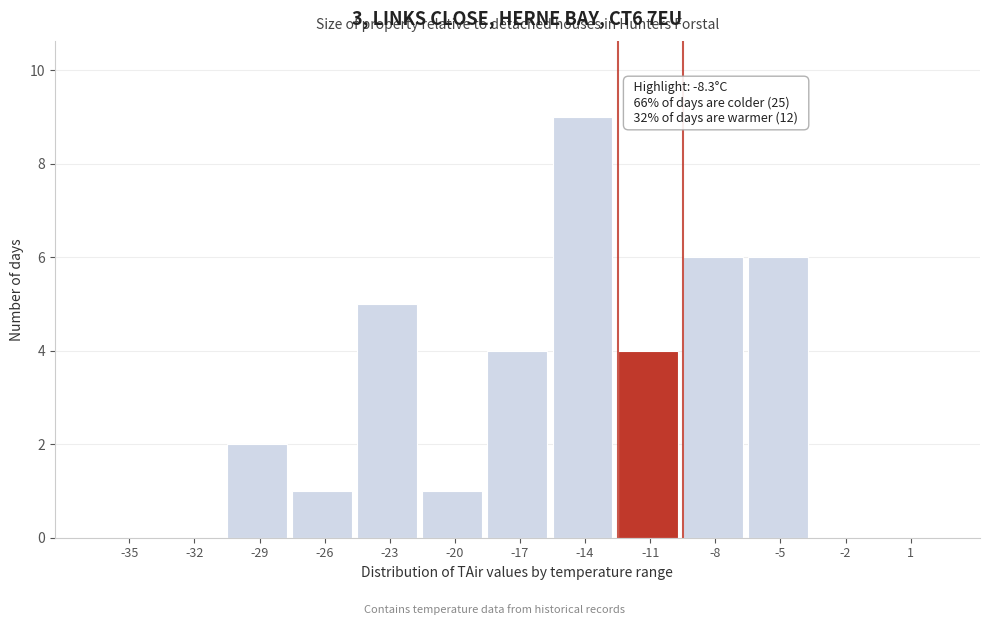

Reading left to right, extract all data points from this chart.

-35=0	-32=0	-29=2	-26=1	-23=5	-20=1	-17=4	-14=9	-11=4	-8=6	-5=6	-2=0	1=0